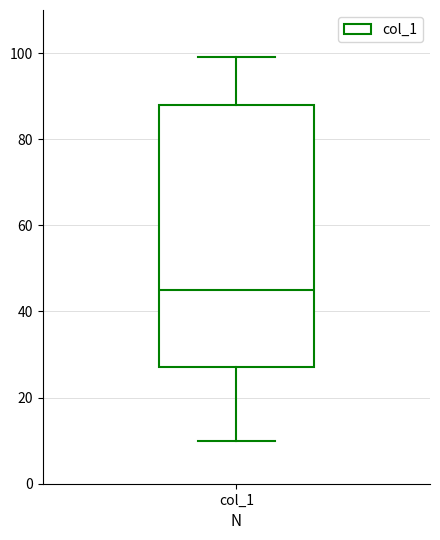

Read this box plot against the y-axis: the position of the median line, the range covered by the box, and the ends of both whiskers. The values are not printed on the chart, so give them approximately, as read against the axis.

median 46, box 28 to 88, whiskers 10 to 100